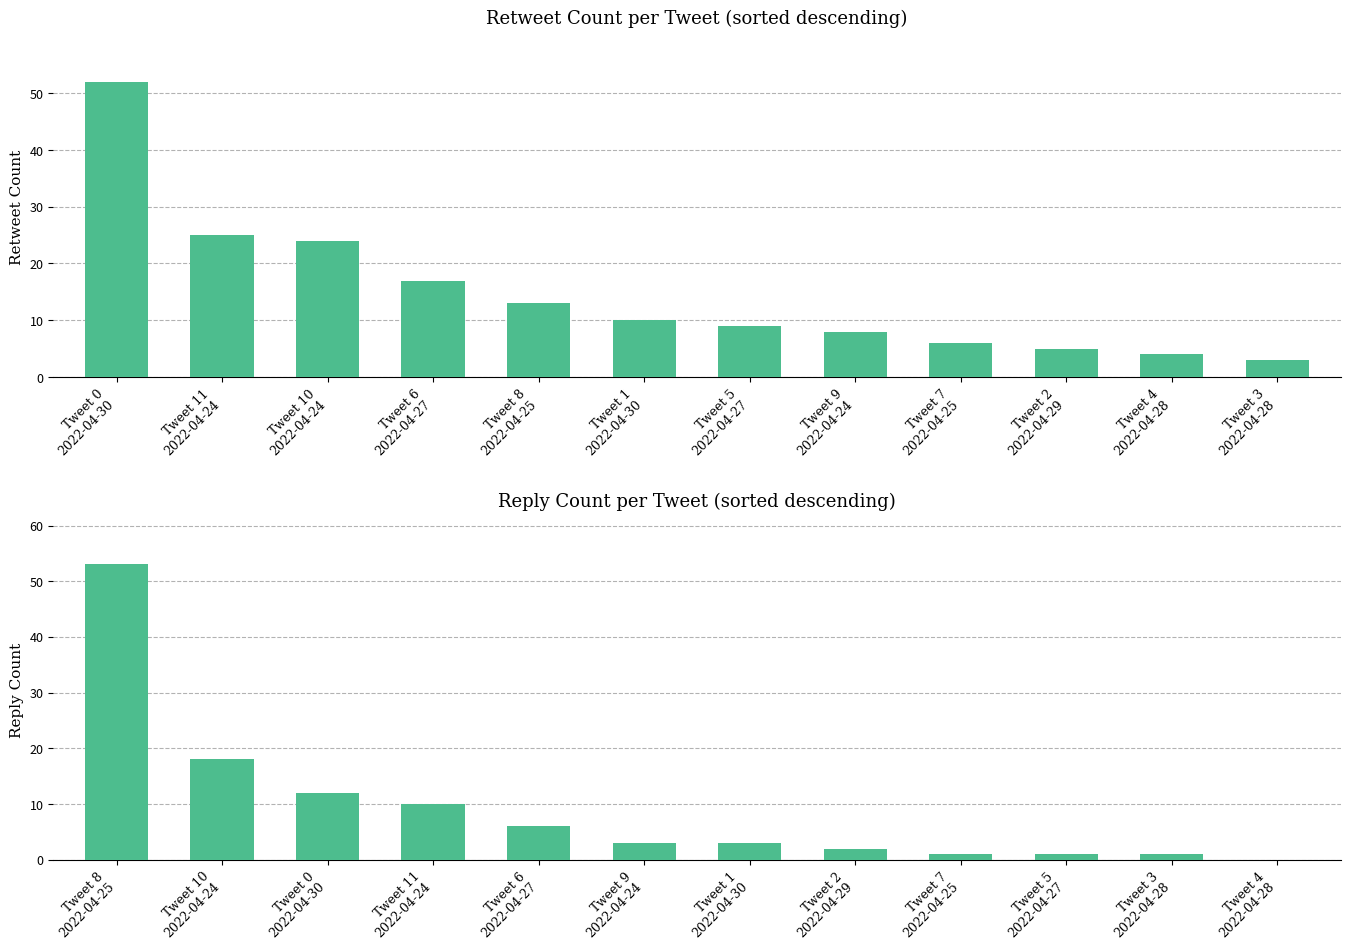

Reading left to right, extract all data points from this chart.

retweet_count: 52	25	24	17	13	10	9	8	6	5	4	3
reply_count: 53	18	12	10	6	3	3	2	1	1	1	0